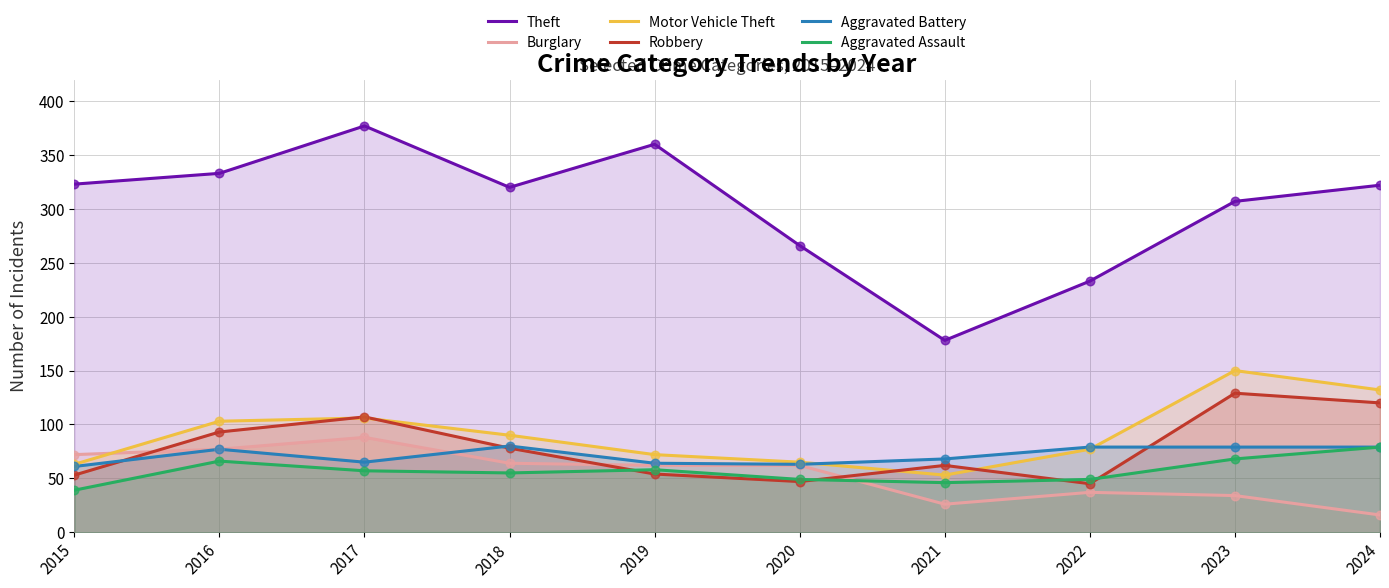

Which series has the widest spread of Y values?

Theft